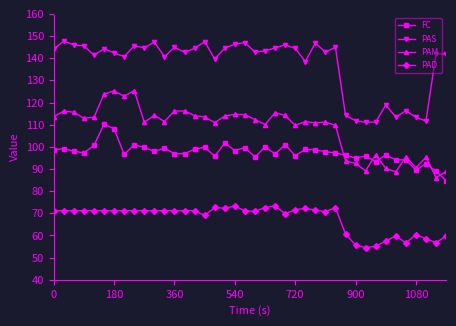

Rank the series by their average value, from highest to lowest.

PAS, PAM, FC, PAD